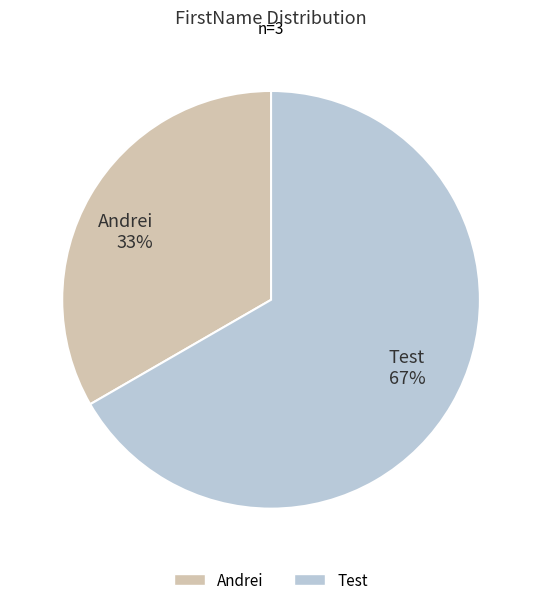

Do Test and Andrei together represent more than half of the pie?

Yes